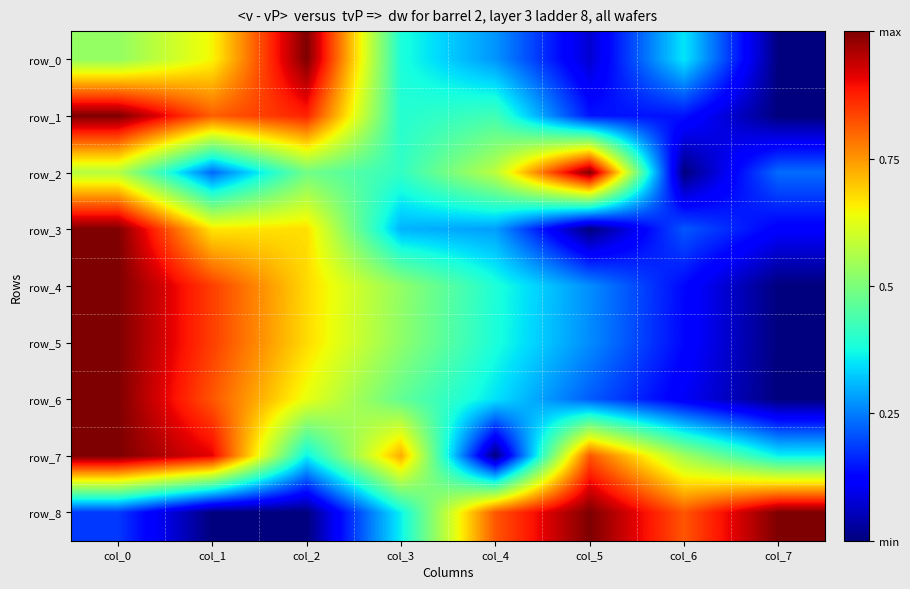

What is the difference between the row_5 values at col_6 and col_1?

0.7